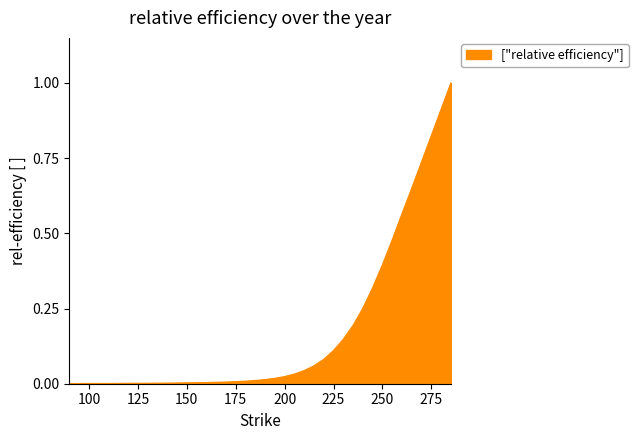

What is the sum of all values?

6.9